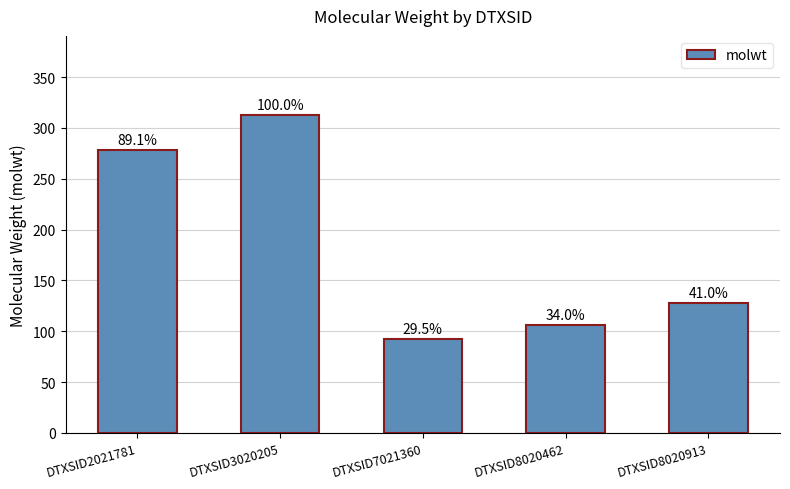

List the labels in order of value, smallest first.

DTXSID7021360, DTXSID8020462, DTXSID8020913, DTXSID2021781, DTXSID3020205